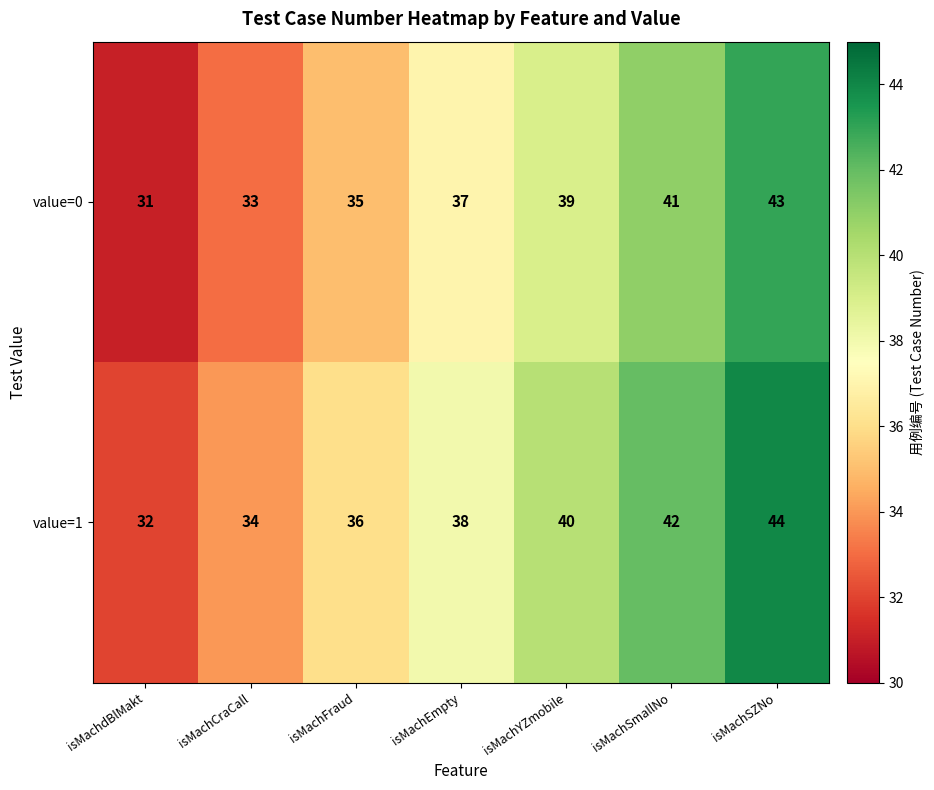

List the series in order of their peak value, lowest first.

value=0, value=1